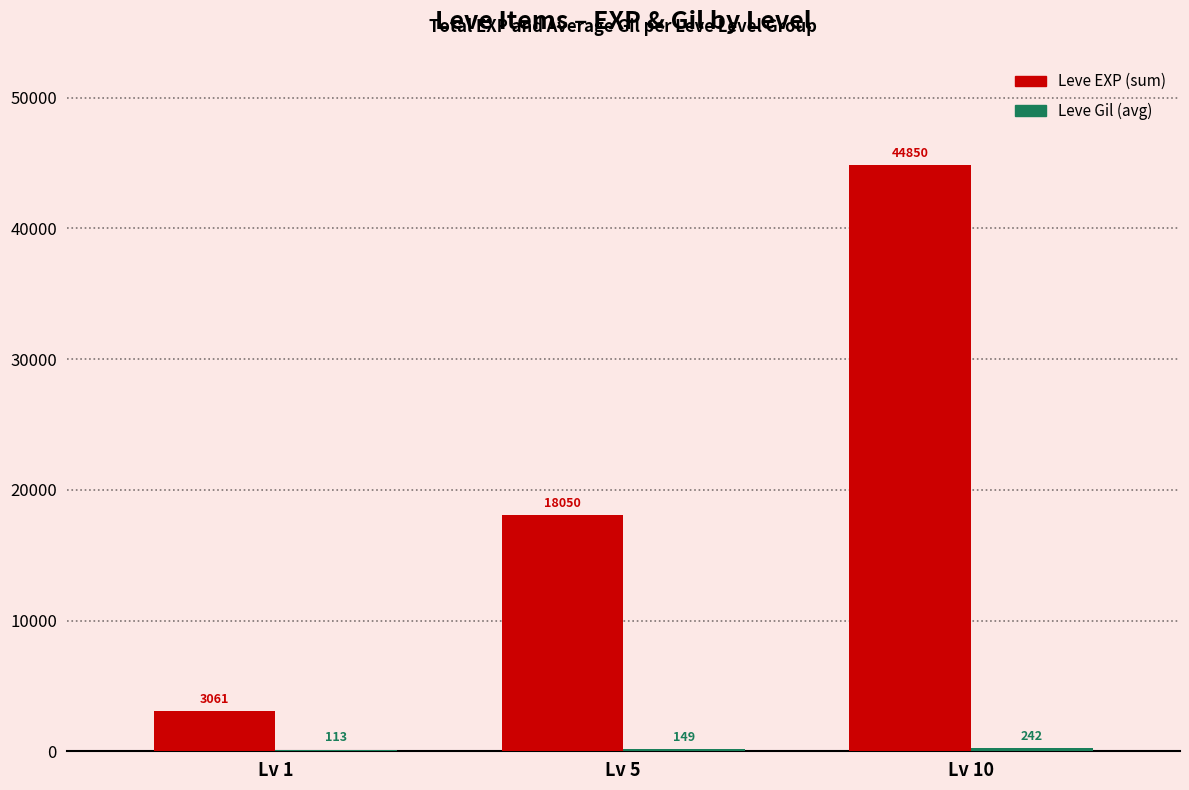

What is the sum of the Leve EXP (sum) values at Lv 10 and Lv 1?

47911